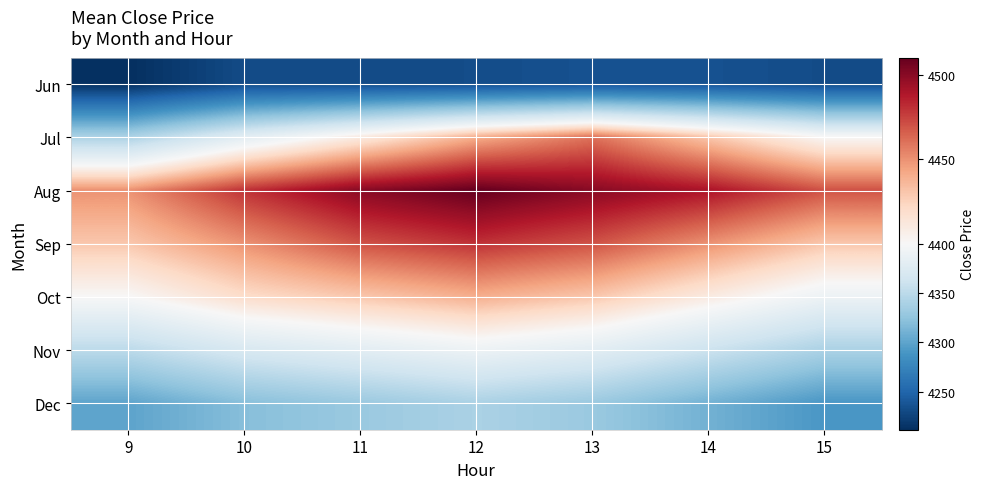

At how many categories does at least one series exceed 4285?

7